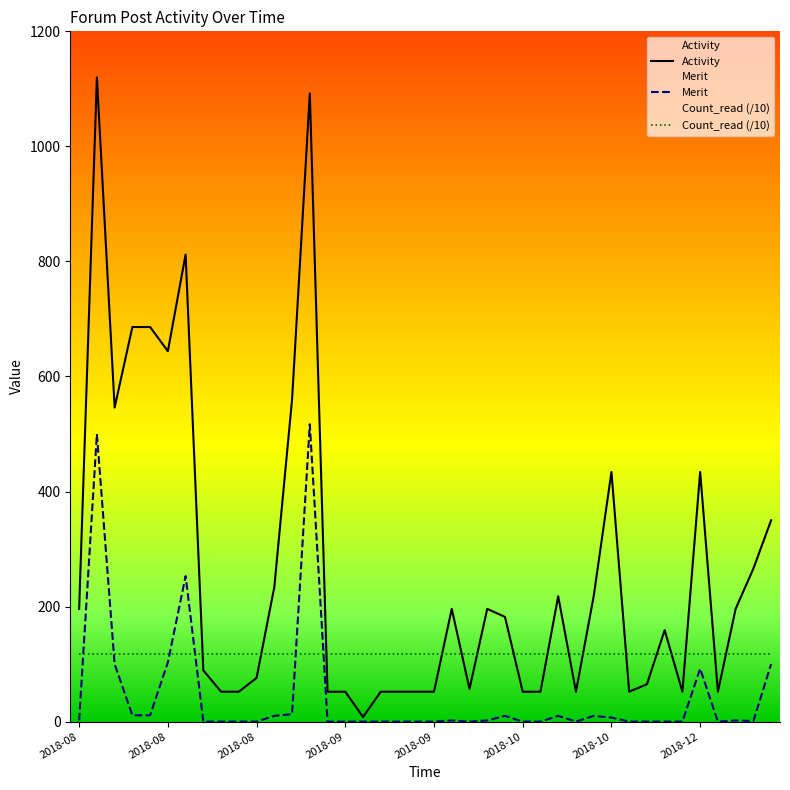

How many values in the Activity series exceed 182?

19